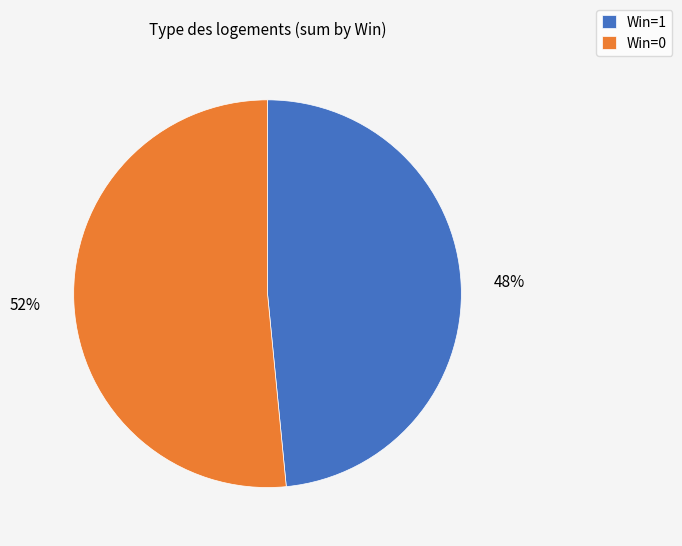

Is there any slice that represents more than half of the pie?

Yes